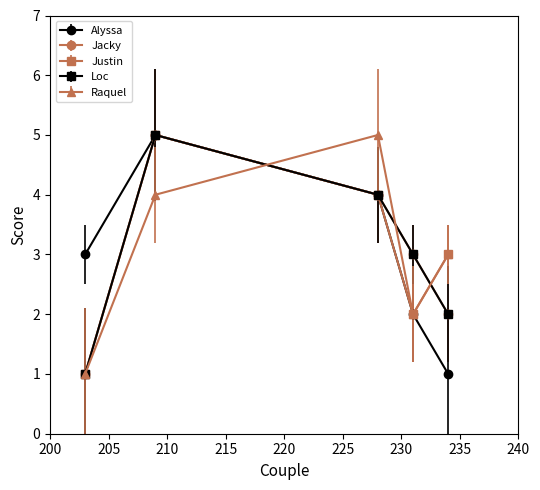

Does the chart have visible grid lines?

No